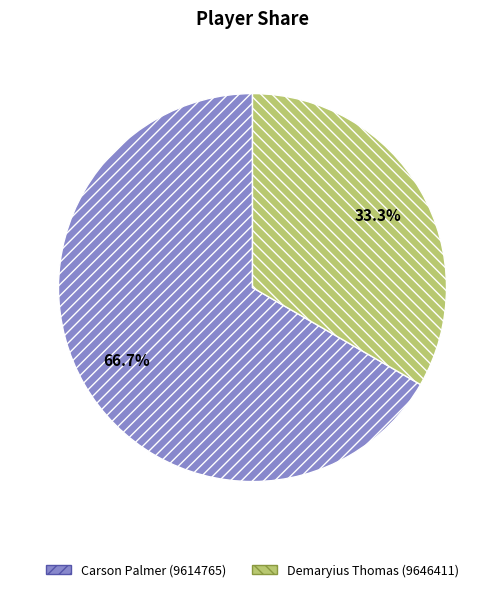

True or false: Carson Palmer (9614765) accounts for 67% of the total.

True